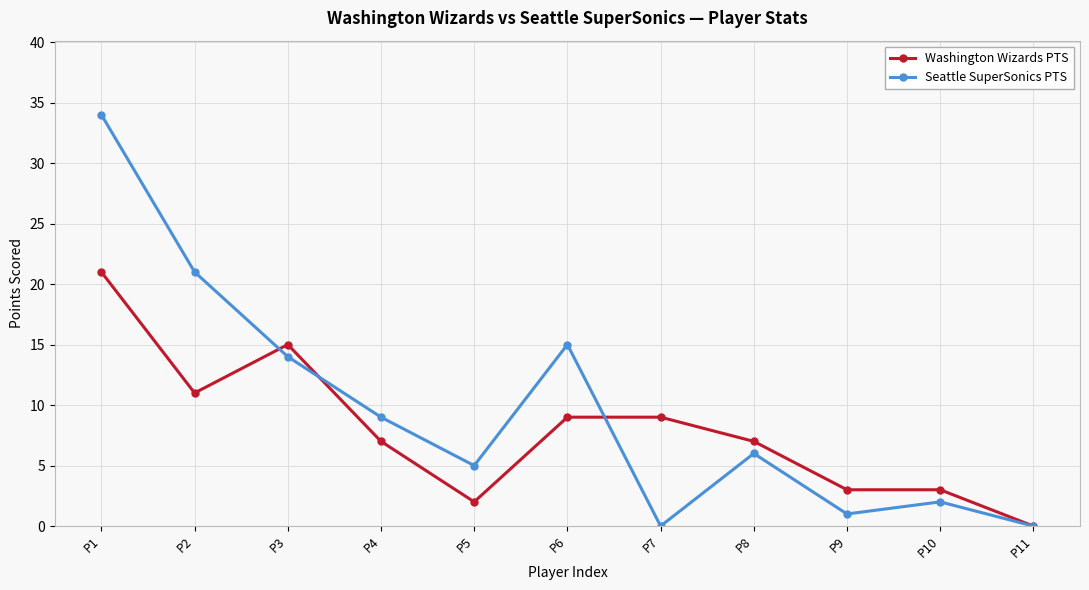

Rank the series at P5 from highest to lowest value.

Seattle SuperSonics PTS, Washington Wizards PTS